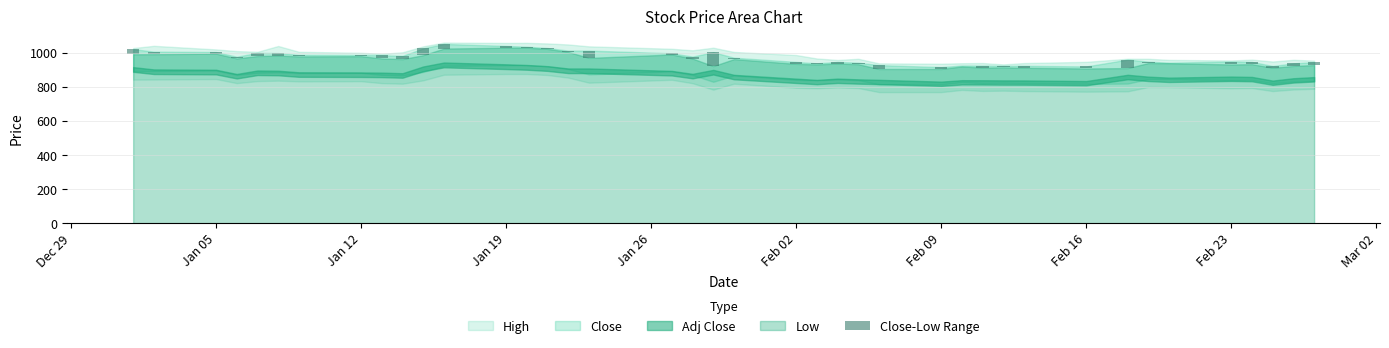

Is it true that the value at 15 is 2.1?

False